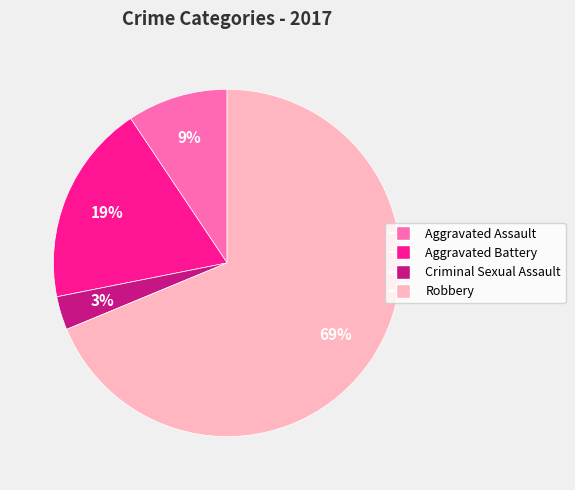

Between Robbery and Aggravated Assault, which is larger?

Robbery